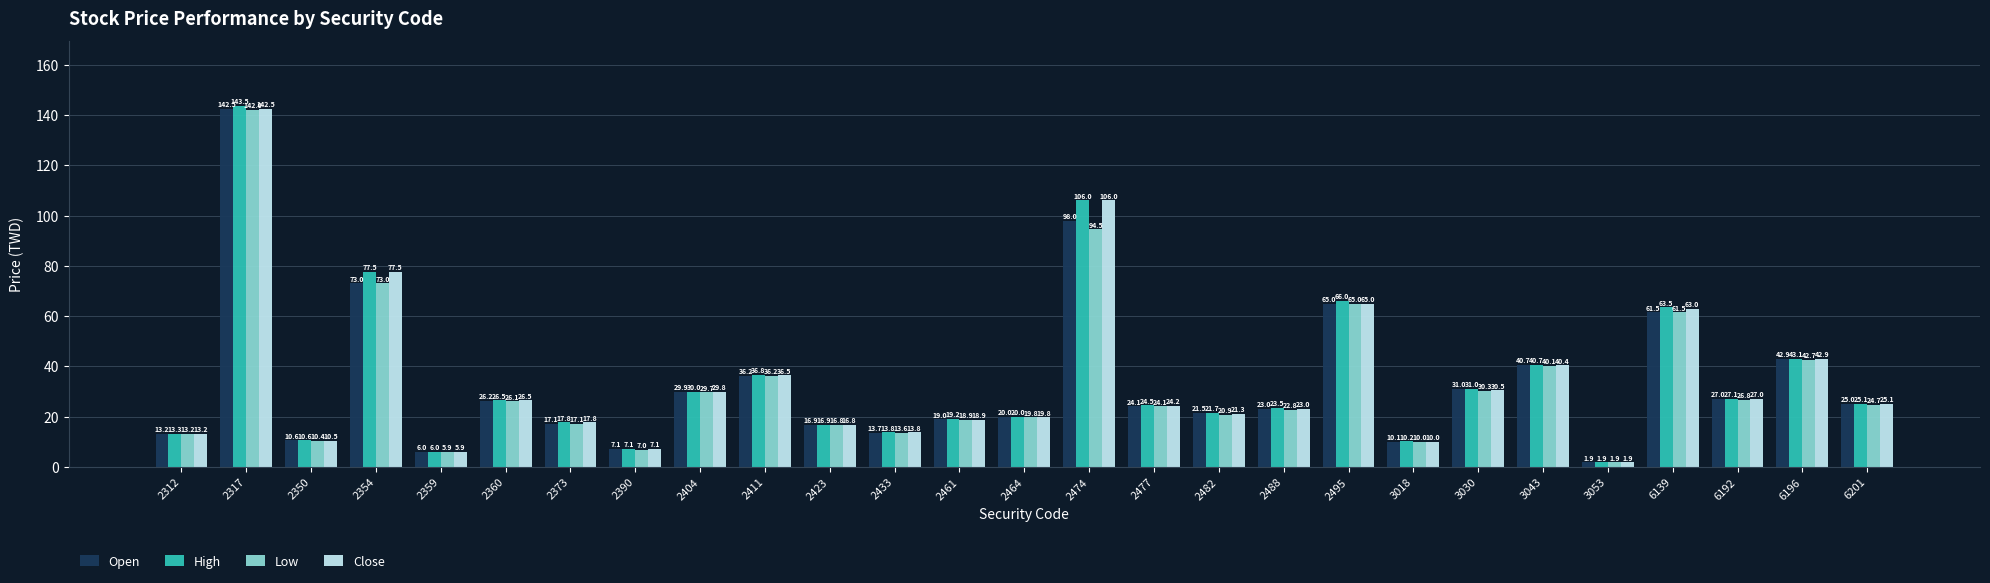

How many groups of bars are there?

27